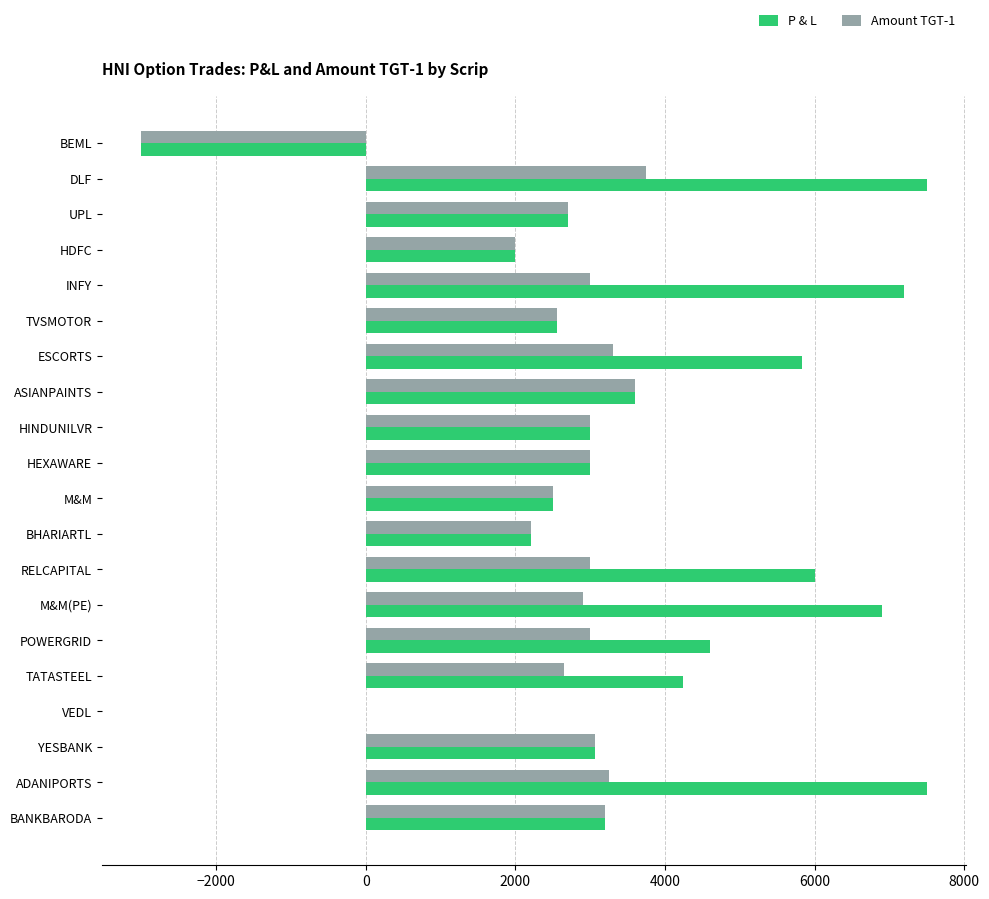

The P & L series shows 6900 at M&M(PE). True or false?

True